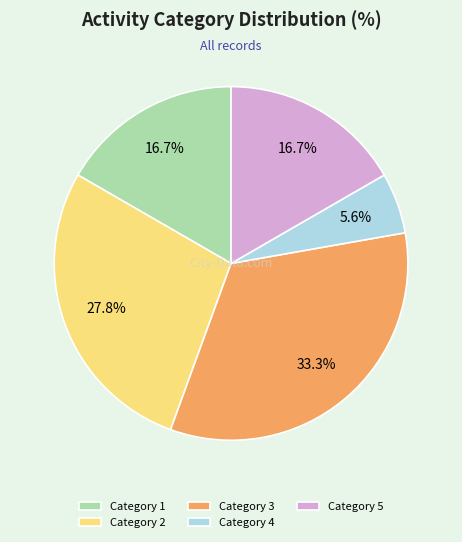

Which has a higher value, Category 4 or Category 1?

Category 1